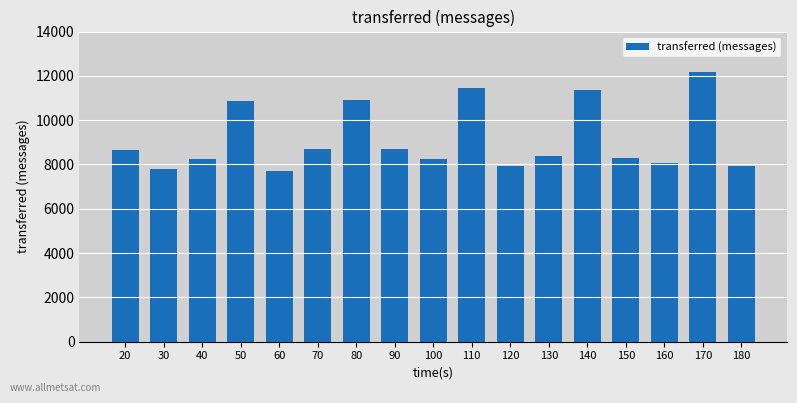

What is the change in value from 100 to 170?

+3940